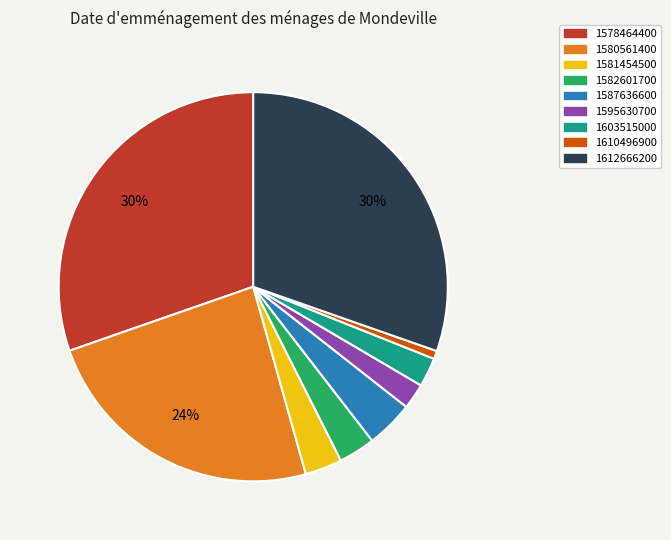

How many segments does this pie chart have?

9